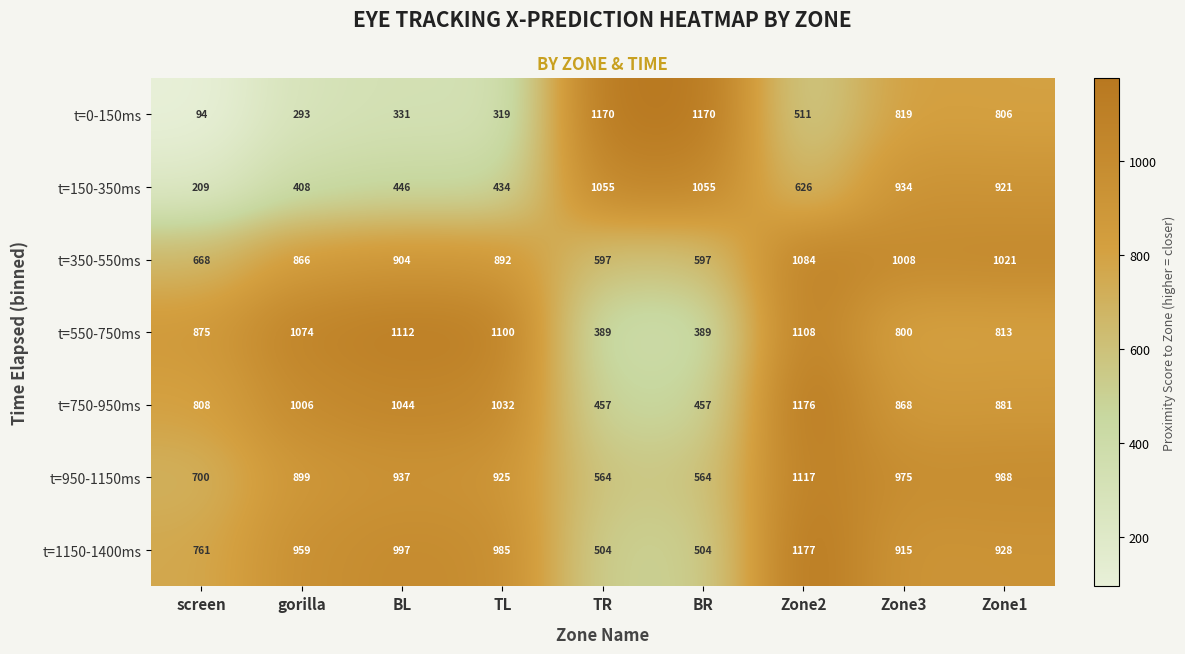

Between BL and TR, which series saw the biggest shift?

t=0-150ms